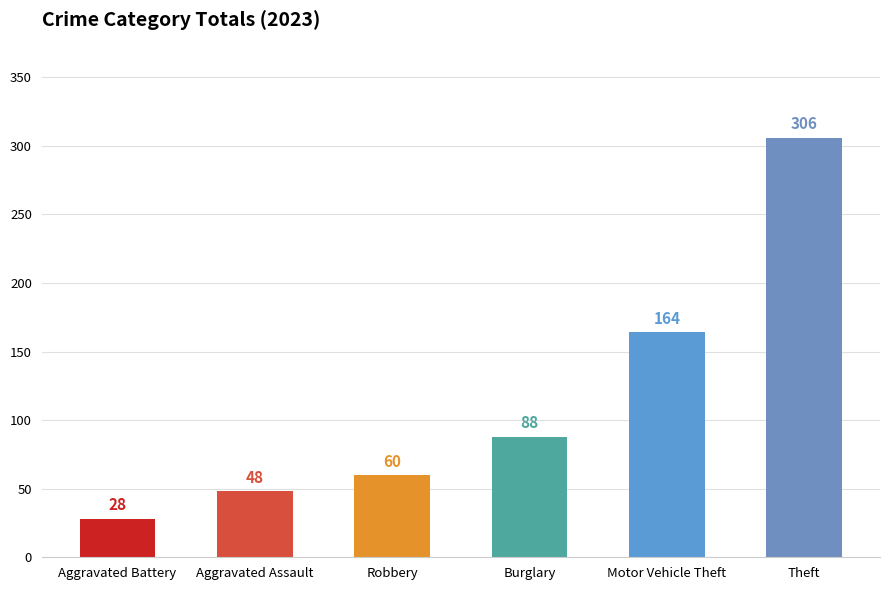

Rank the categories by value from lowest to highest.

Aggravated Battery, Aggravated Assault, Robbery, Burglary, Motor Vehicle Theft, Theft